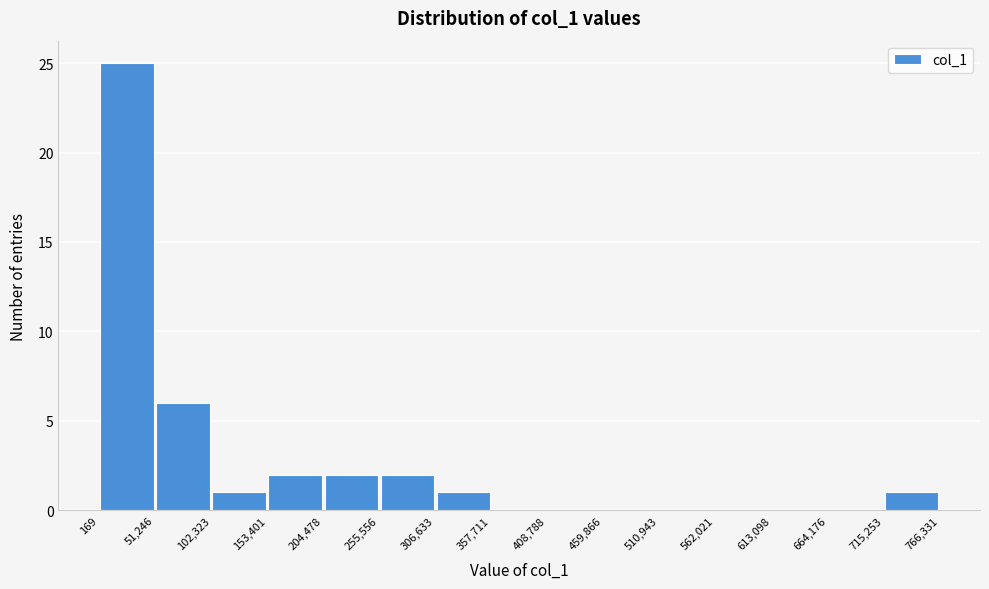

How tall is the bar that spans 51,246 to 102,323 on the x-axis? The values are not printed on the chart, so give them approximately, as read against the axis.

6